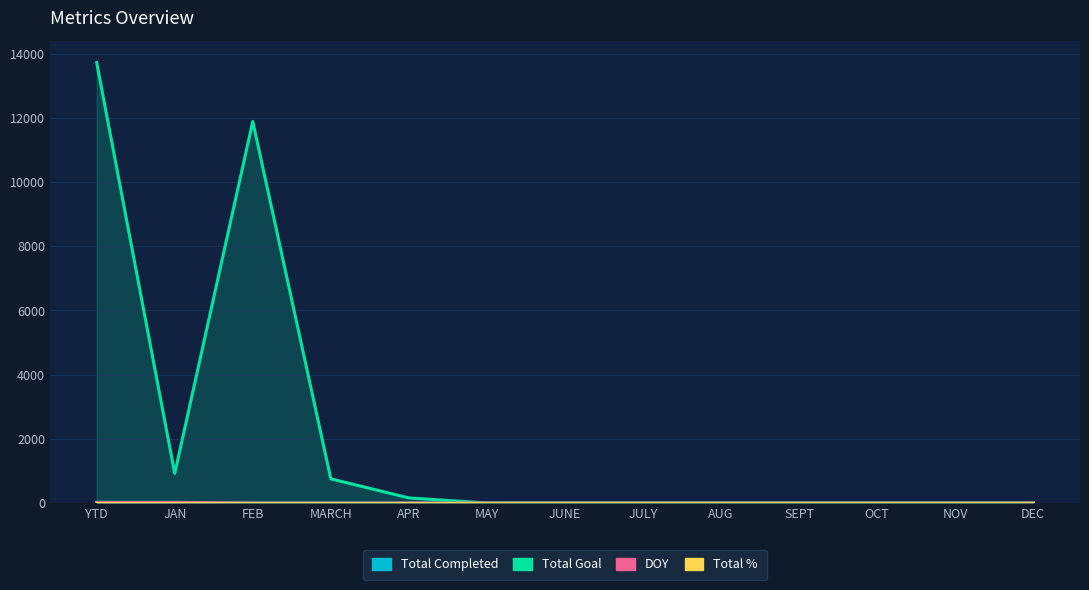

What is the difference between the second highest and minimum values in the Total Goal series?

11888